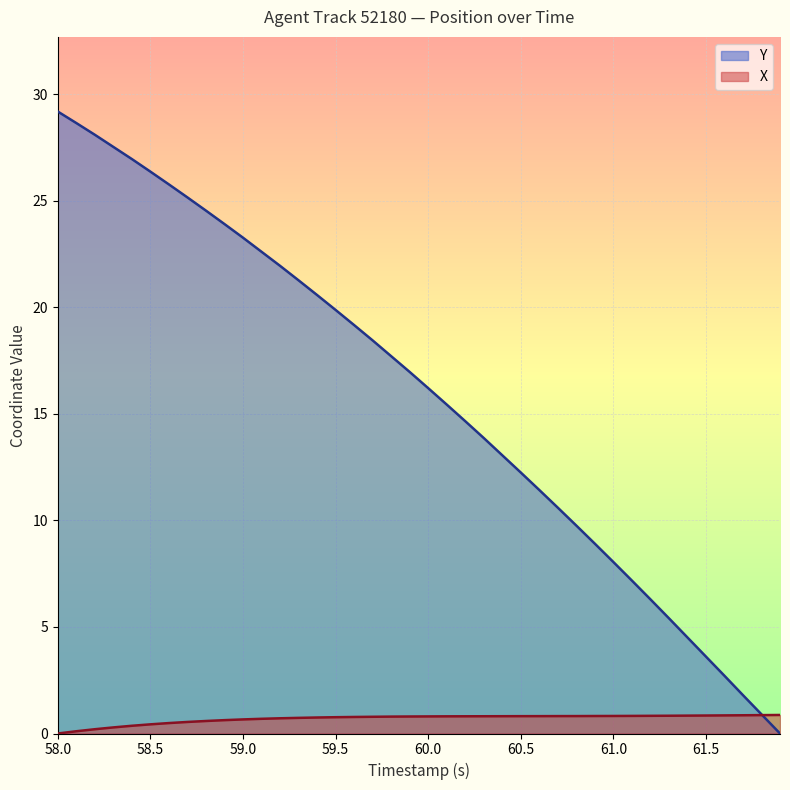

Which series has the largest total across all categories?

Y